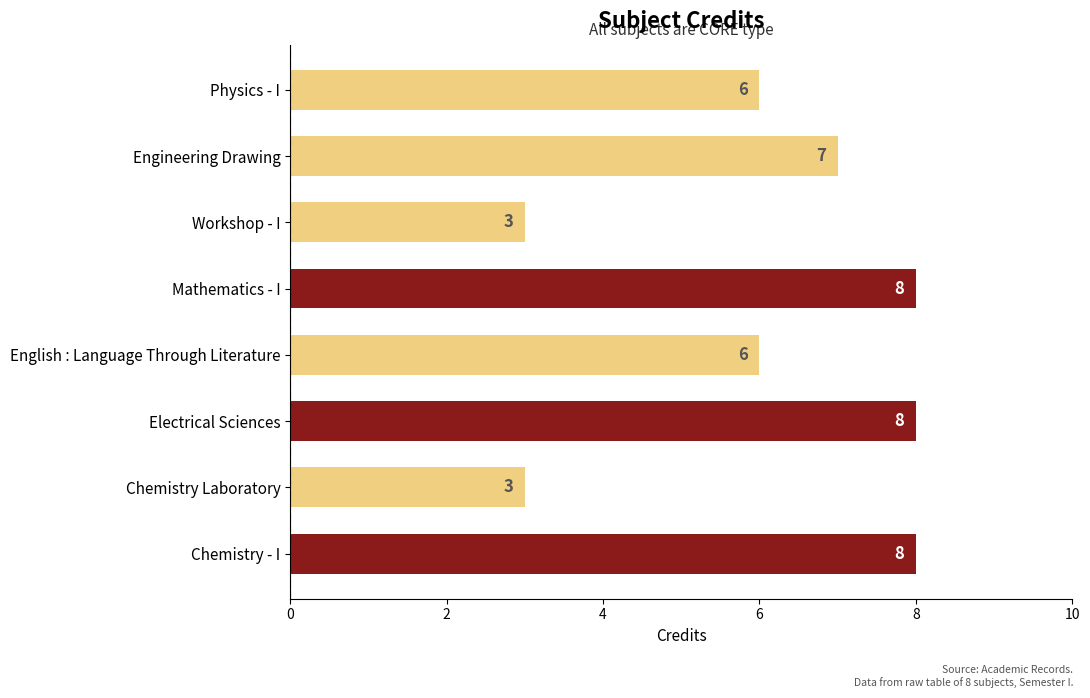

Are the bars grouped side by side (vs. stacked)?

No